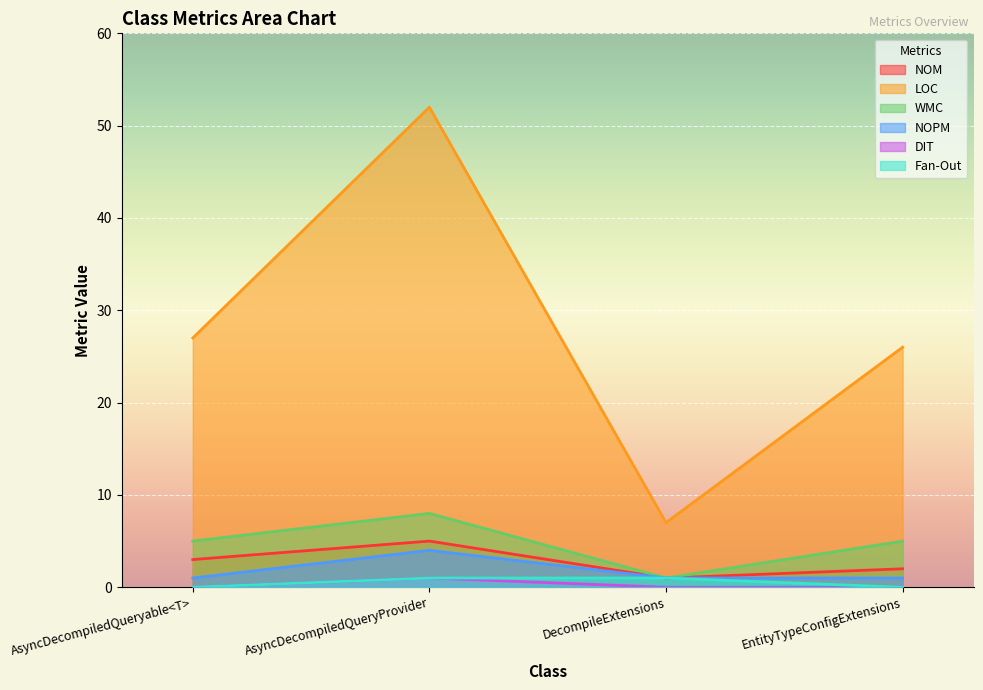

What is the label of the 2nd point from the left?

AsyncDecompiledQueryProvider